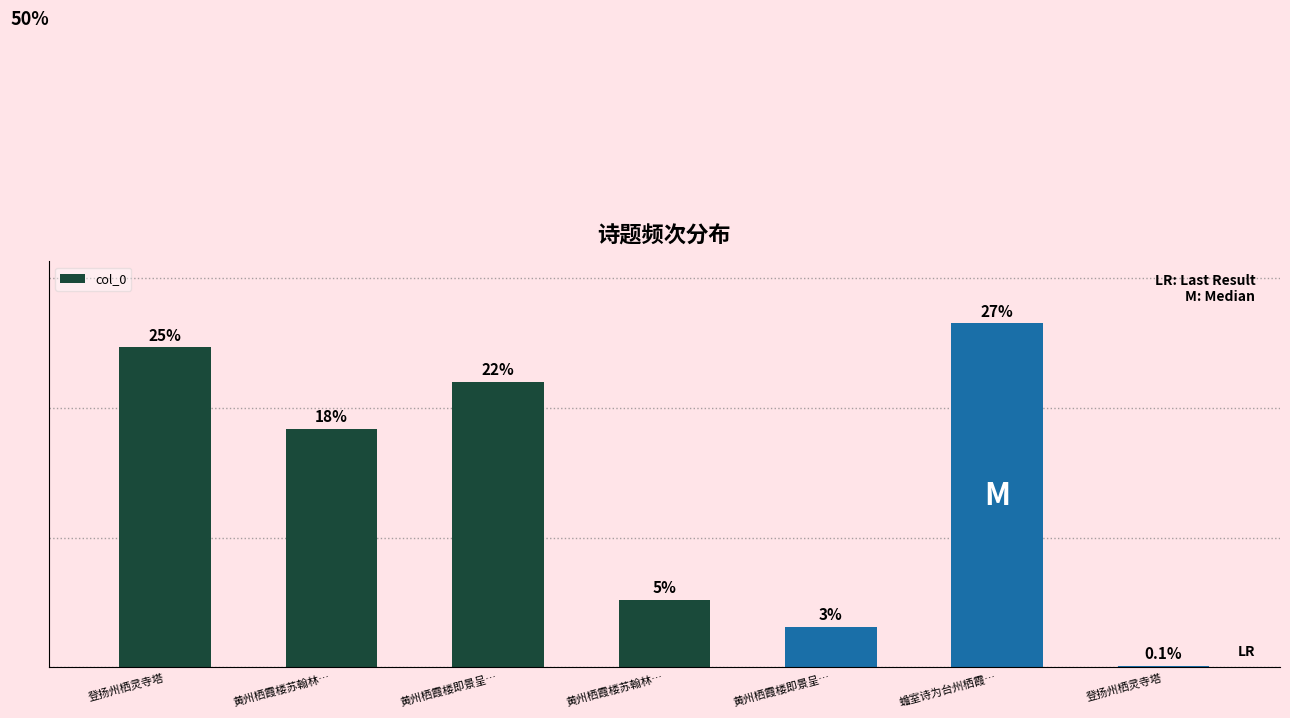

True or false: the data shows 22.0 at 黄州栖霞楼即景呈….

True